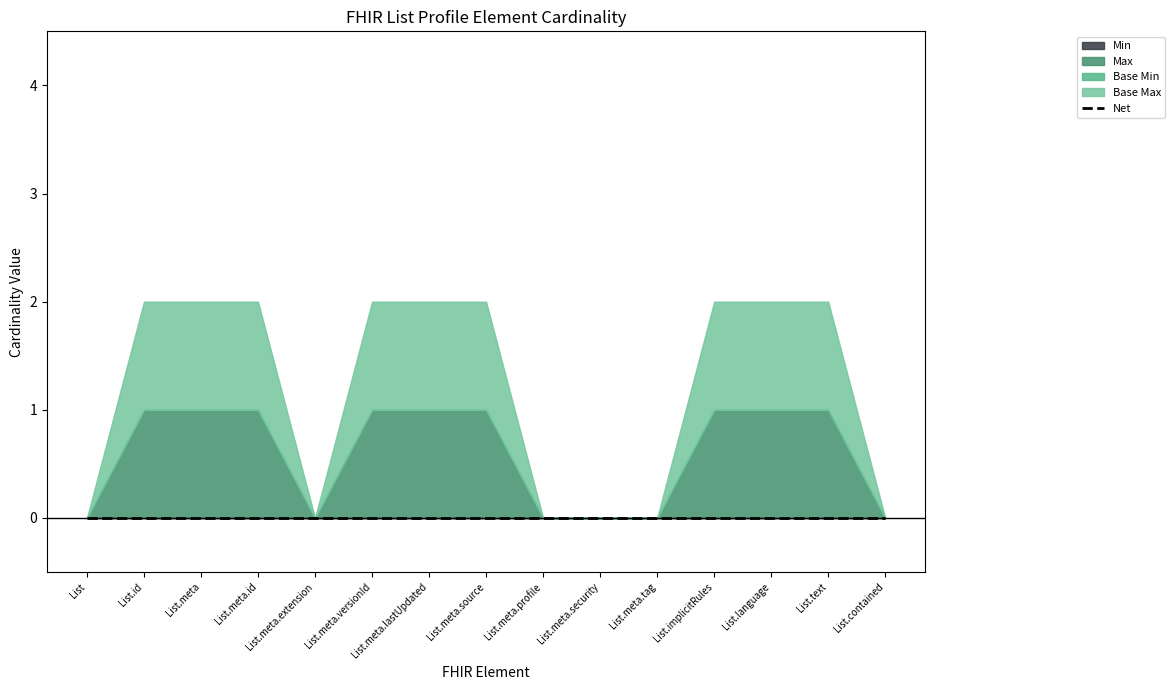

How many interior local valleys does the Base Max series have?

1